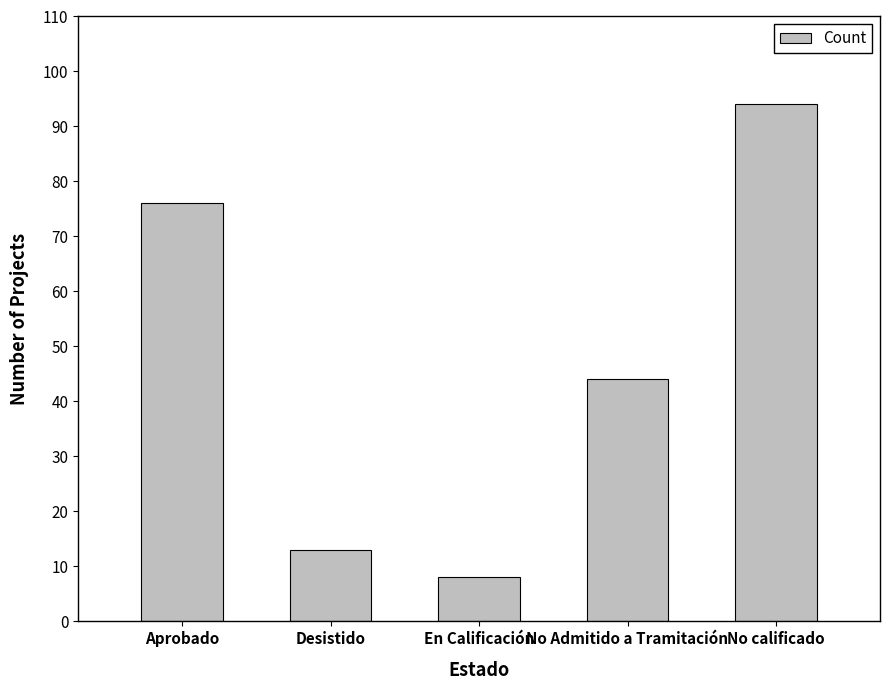

What is the ratio of the value at No calificado to the value at Aprobado?

1.2